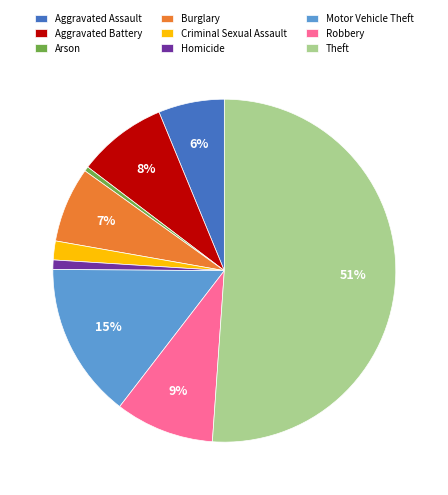

To the nearest percent, what portion does Motor Vehicle Theft represent?

15%